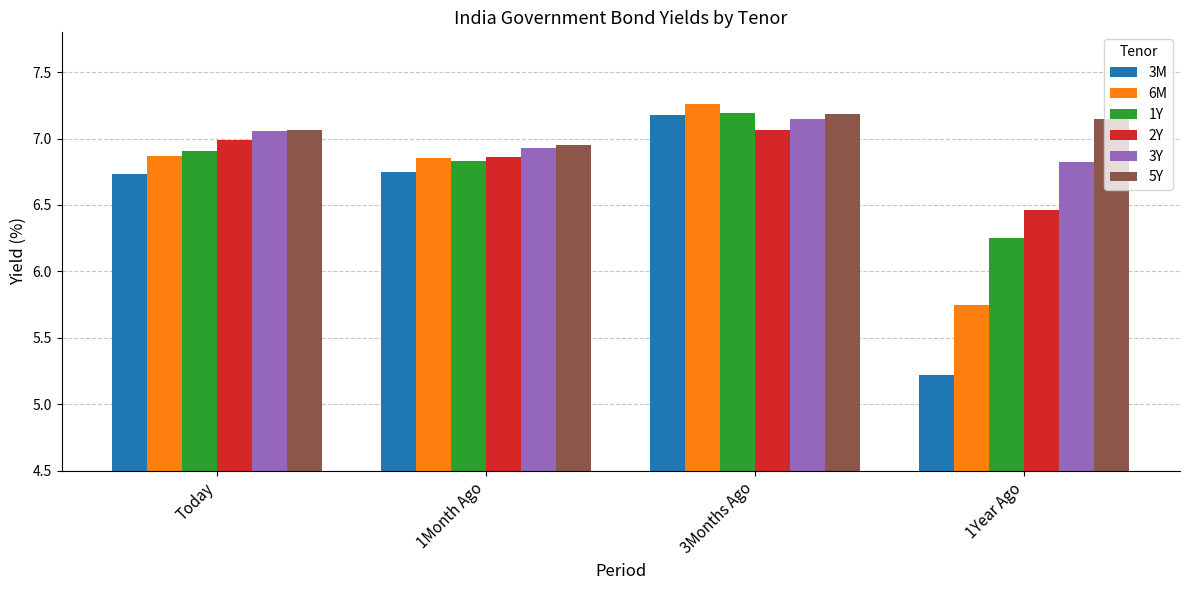

Read the 3M value at 3Months Ago.

7.2